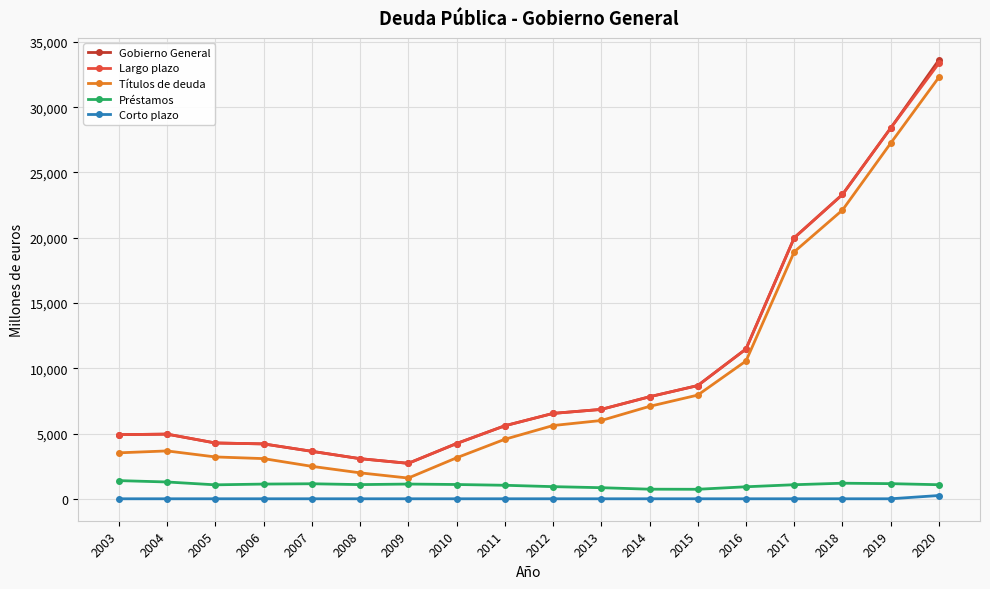

True or false: Préstamos and Gobierno General cross at least once.

False